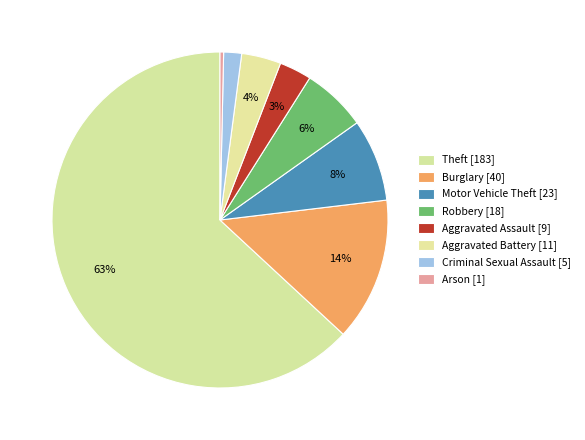

What is the largest slice in the pie chart?

Theft